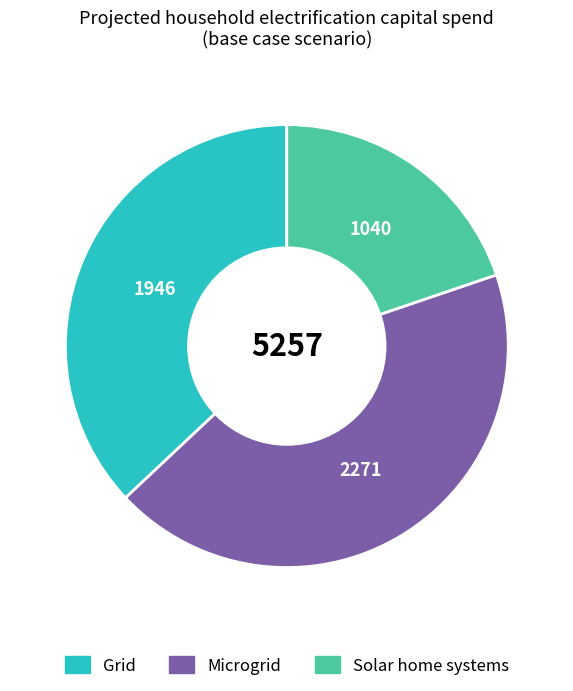

Does any single category account for the majority?

No